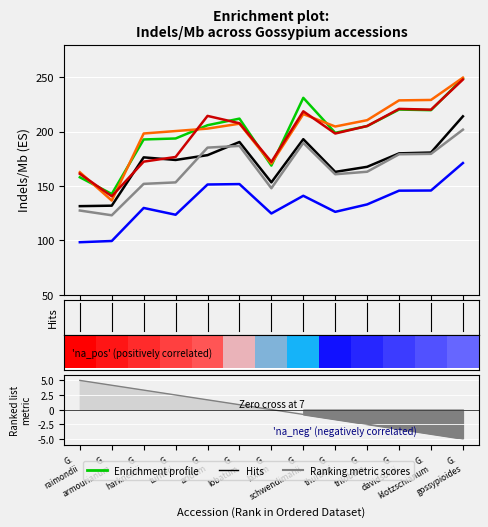

What is the smallest value displayed?

98.2